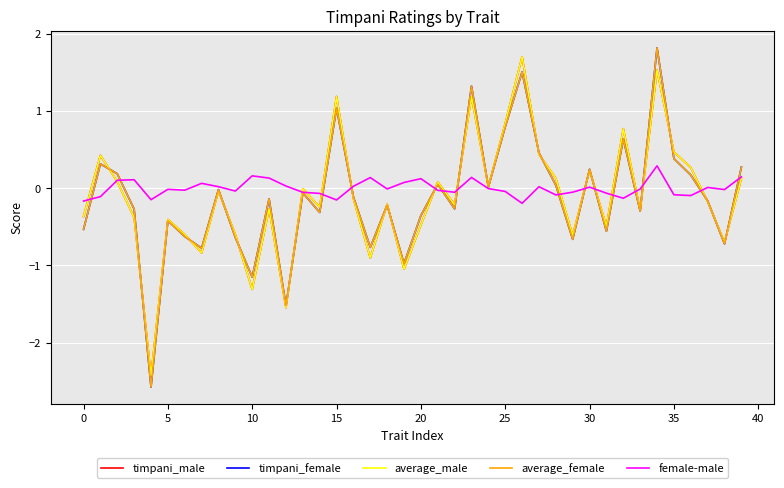

What is the smallest value displayed?

-2.6